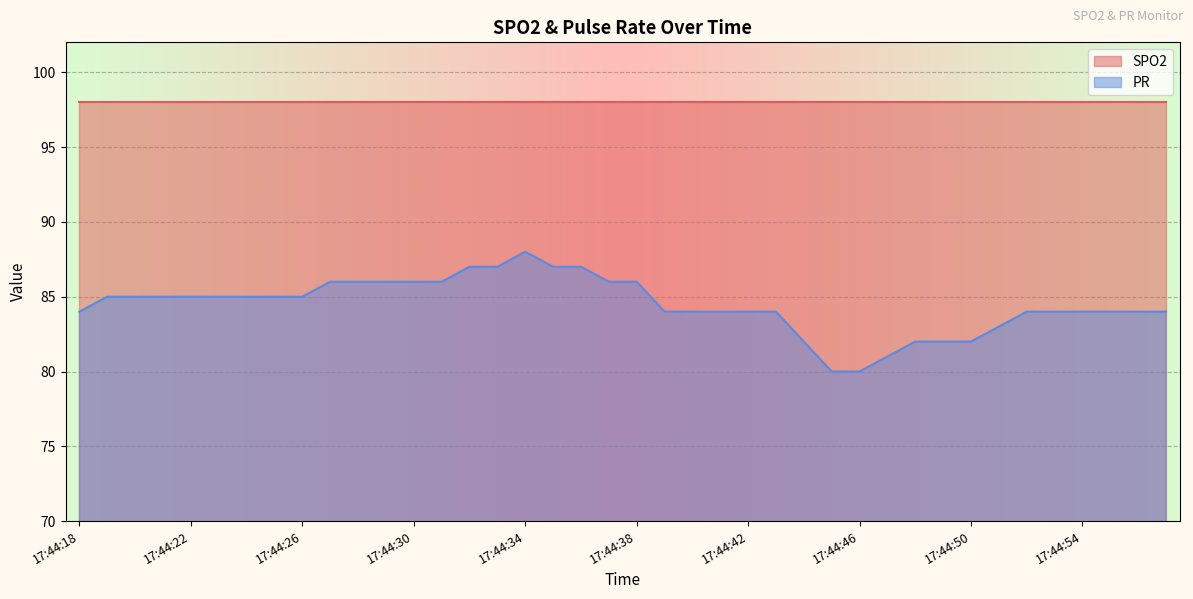

What is the difference between the maximum and minimum values in the PR series?

8